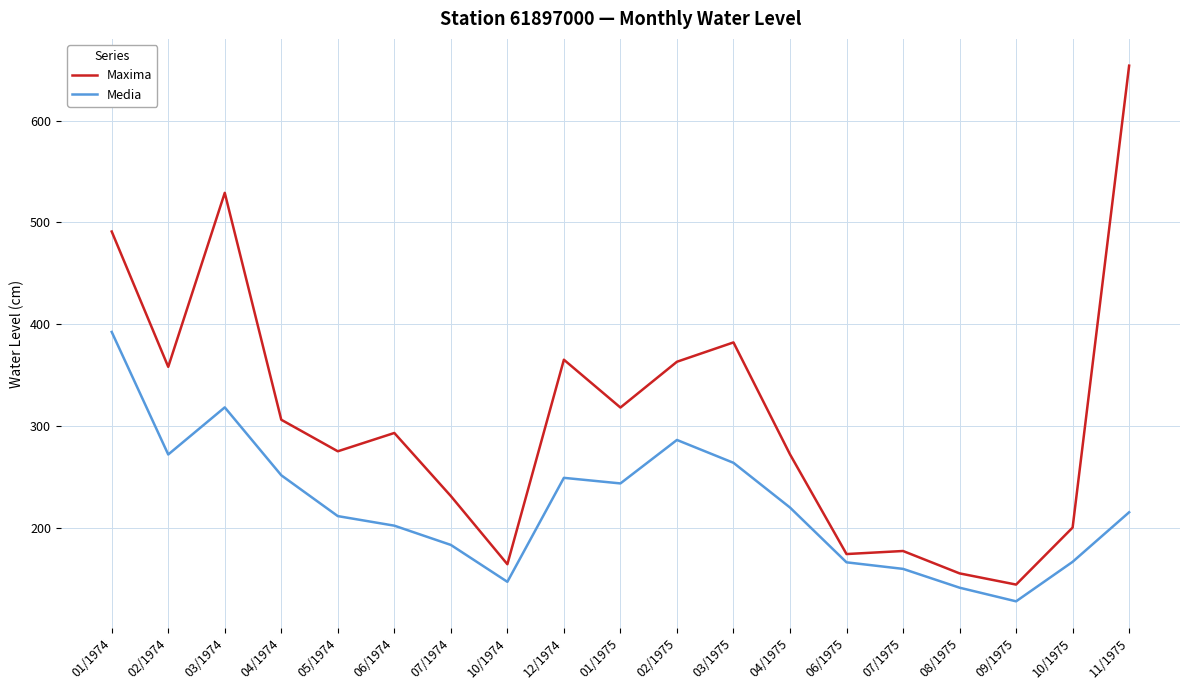

The value of Maxima at 03/1974 is 702.1. True or false?

False